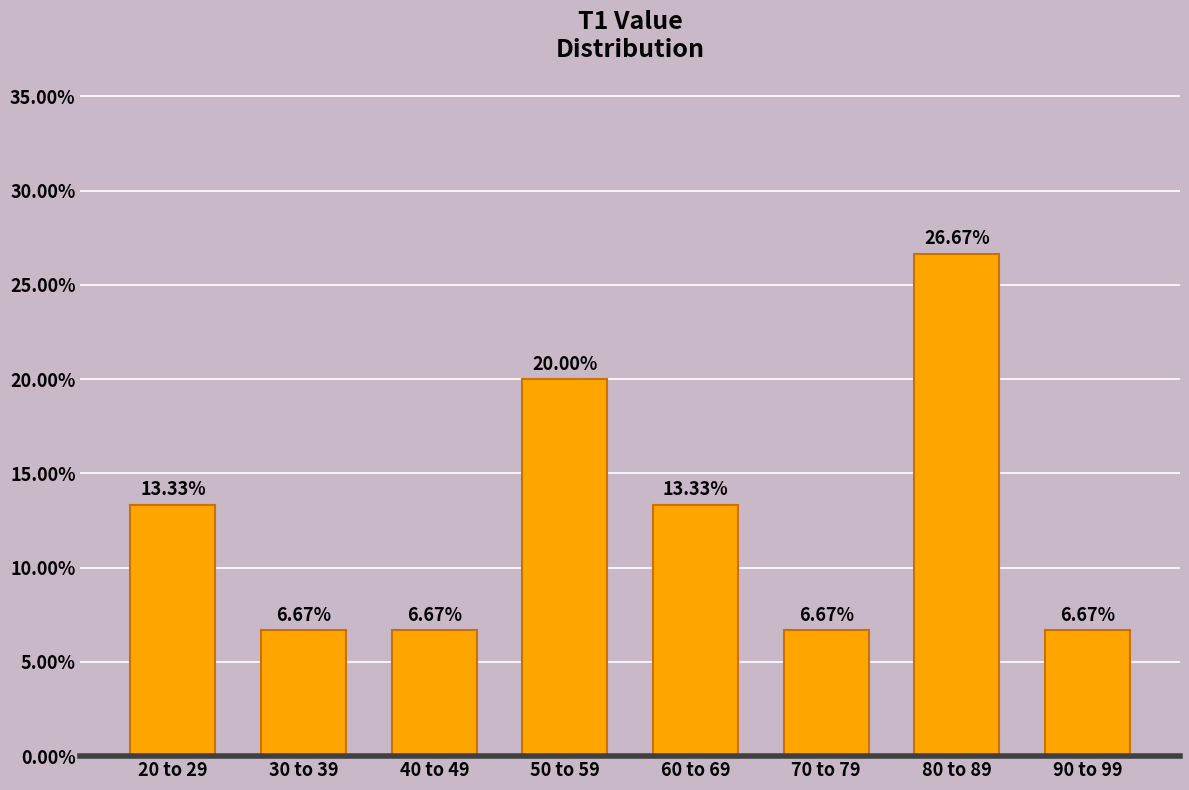

What is the difference between the maximum and minimum values?

20.0